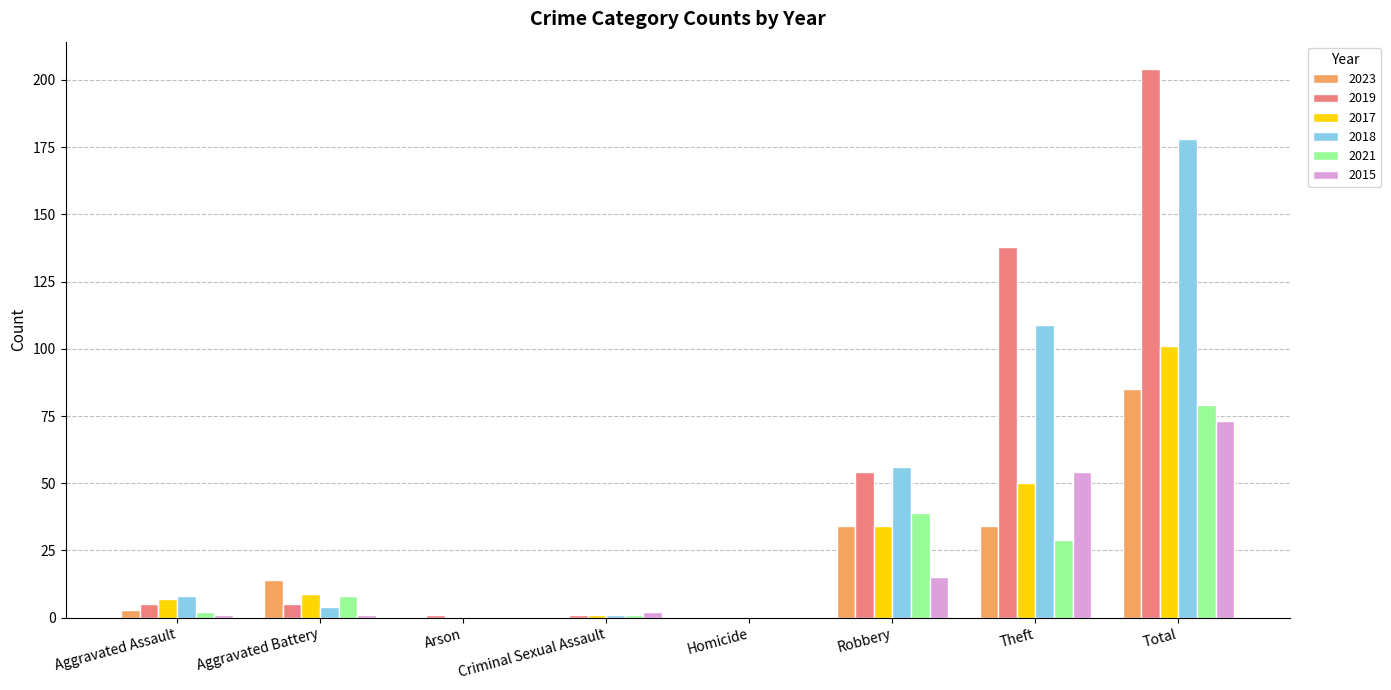

What is the sum of the 2019 values at Theft and Total?

342